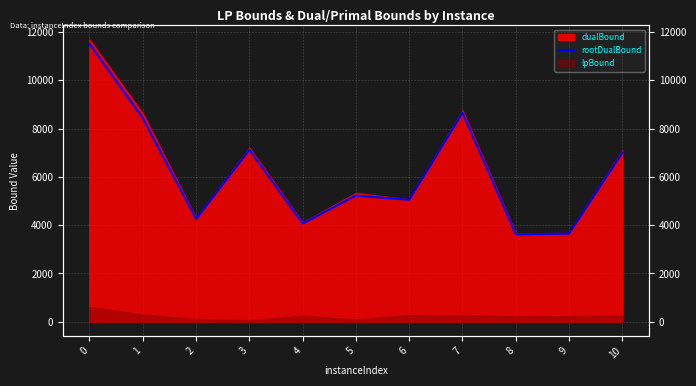

What is the change in value from 0 to 6?

-6456.5